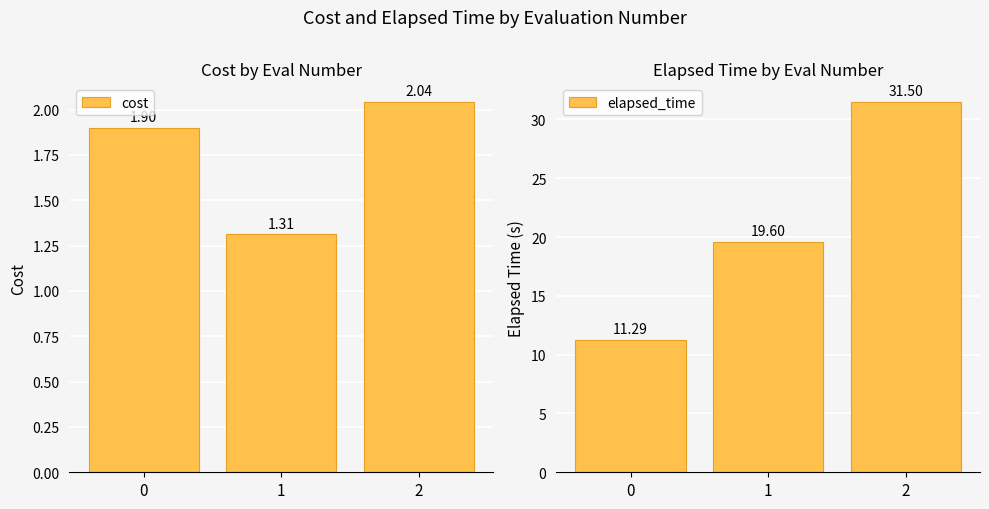

How many bars are there in total?

6